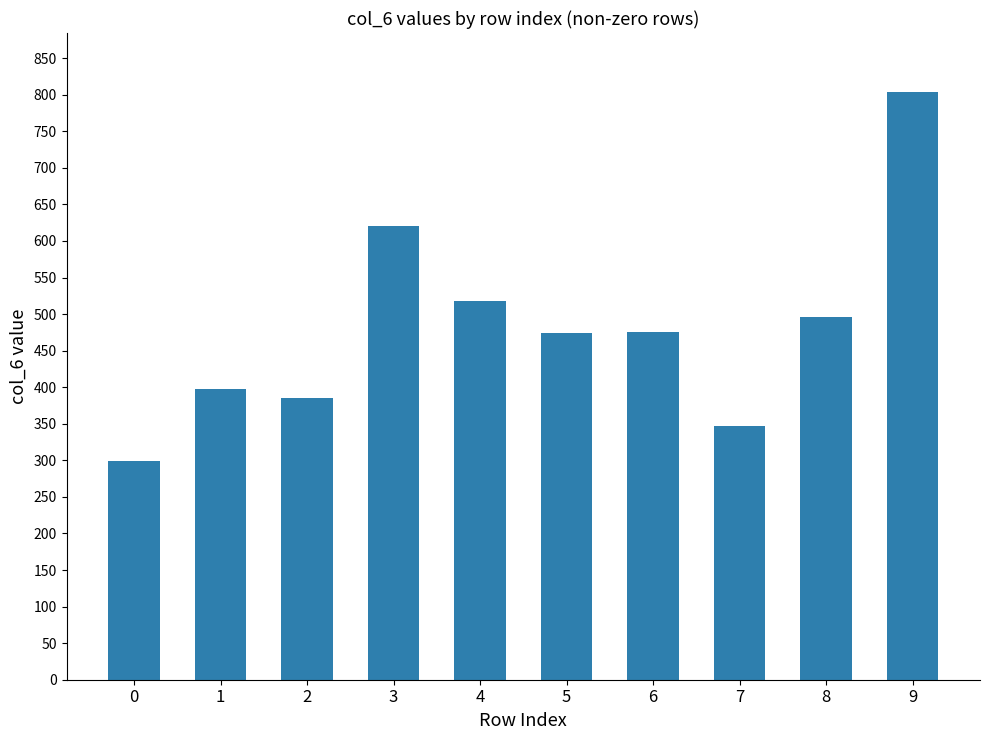

What is the difference between the maximum and minimum values?

505